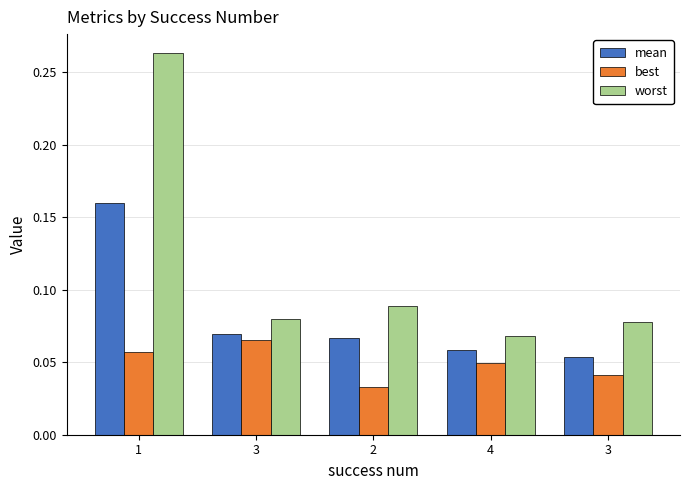

What are all the series names shown in the legend?

mean, best, worst